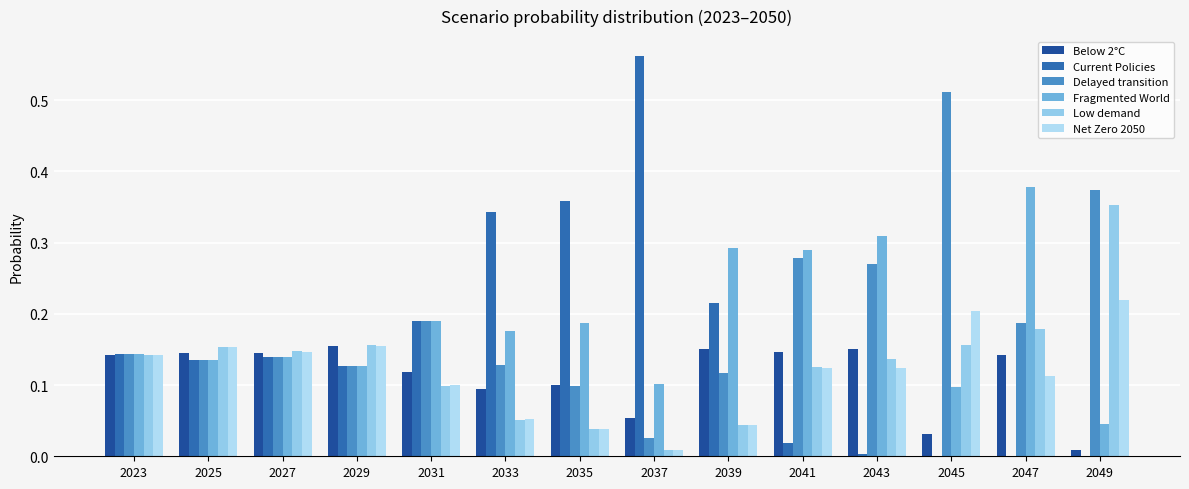

Count the number of categories in the chart.

14